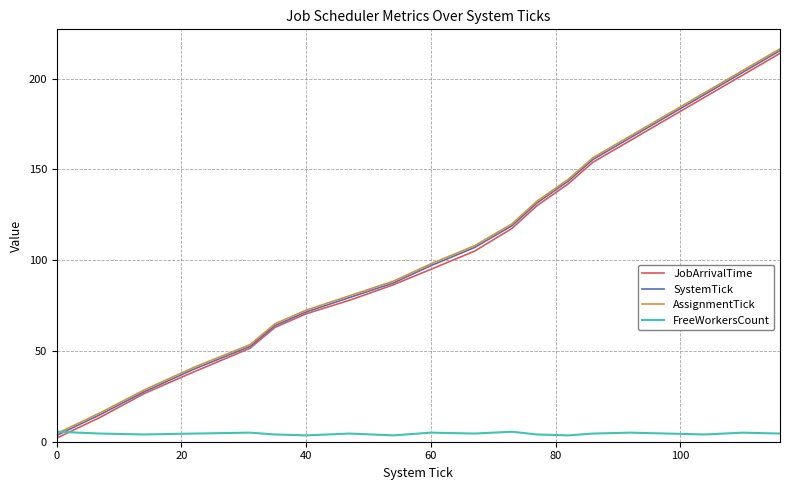

How many distinct data groups are displayed?

4